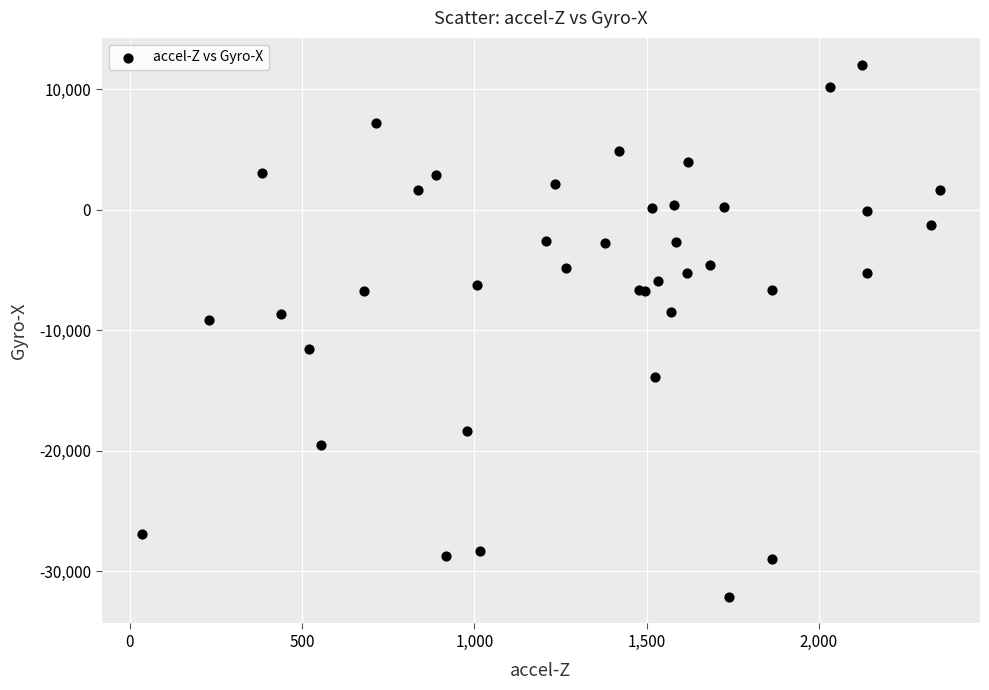

What Y value in the scatter plot is closest to -10045?

-9173